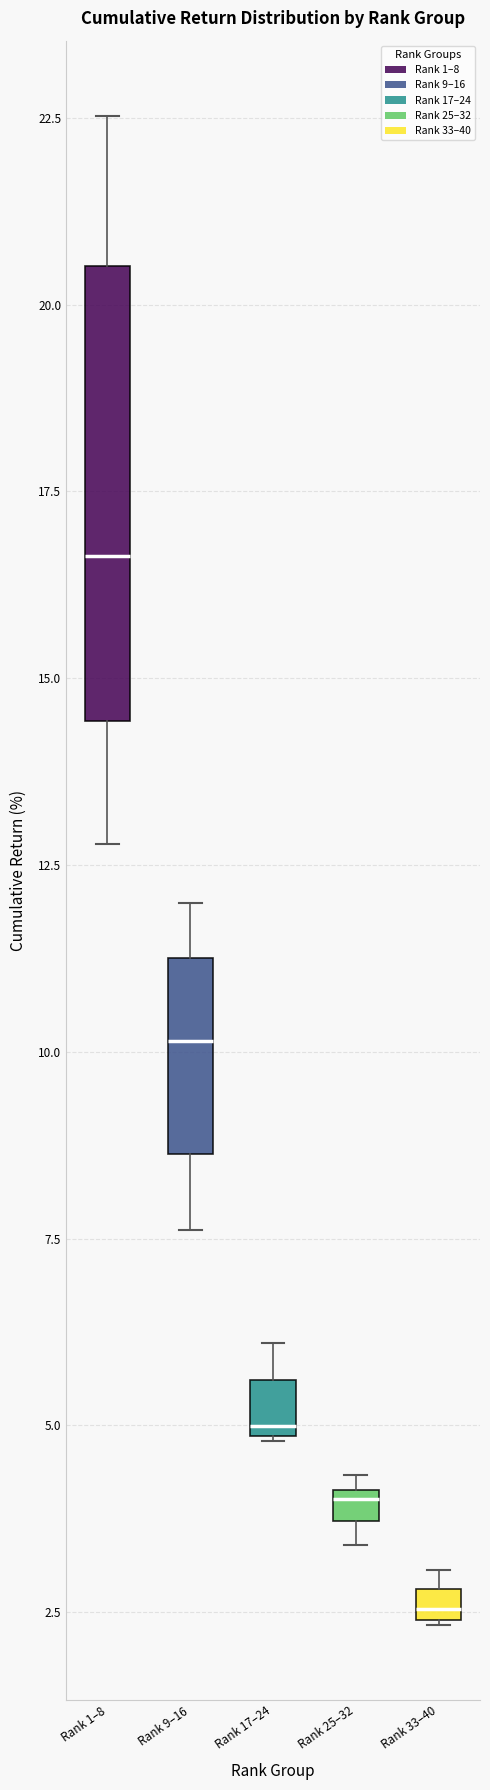

Where is the upper edge of the box for Rank 9–16 on the y-axis? The values are not printed on the chart, so give them approximately, as read against the axis.

11.5